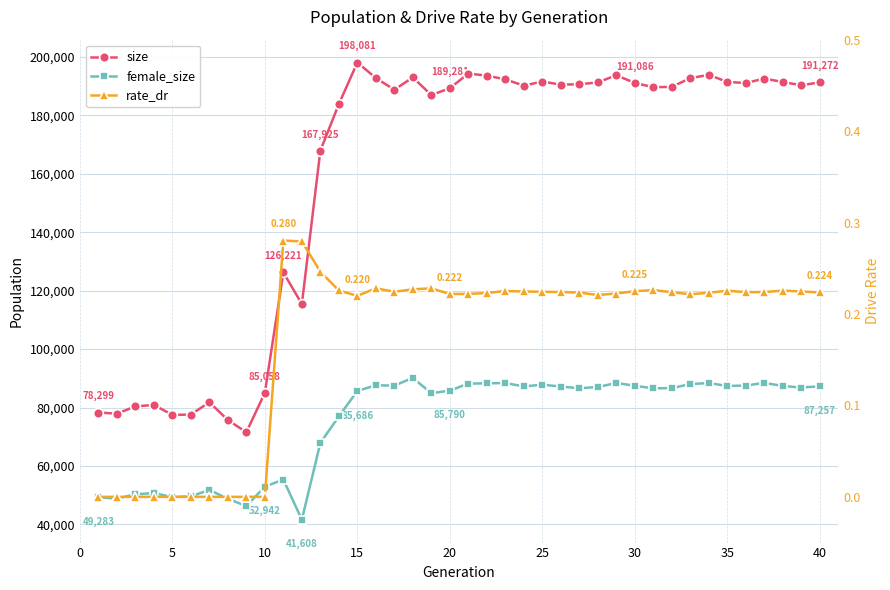

True or false: rate_dr and female_size cross at least once.

False